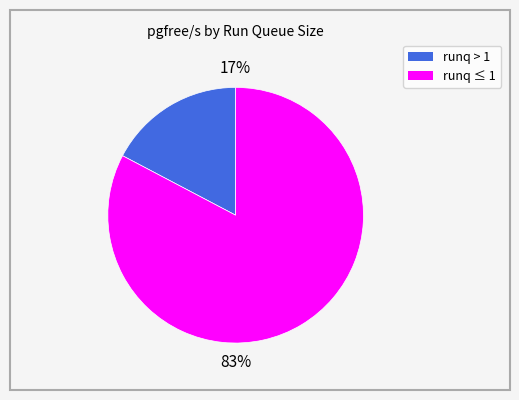

Count the number of slices in the pie.

2